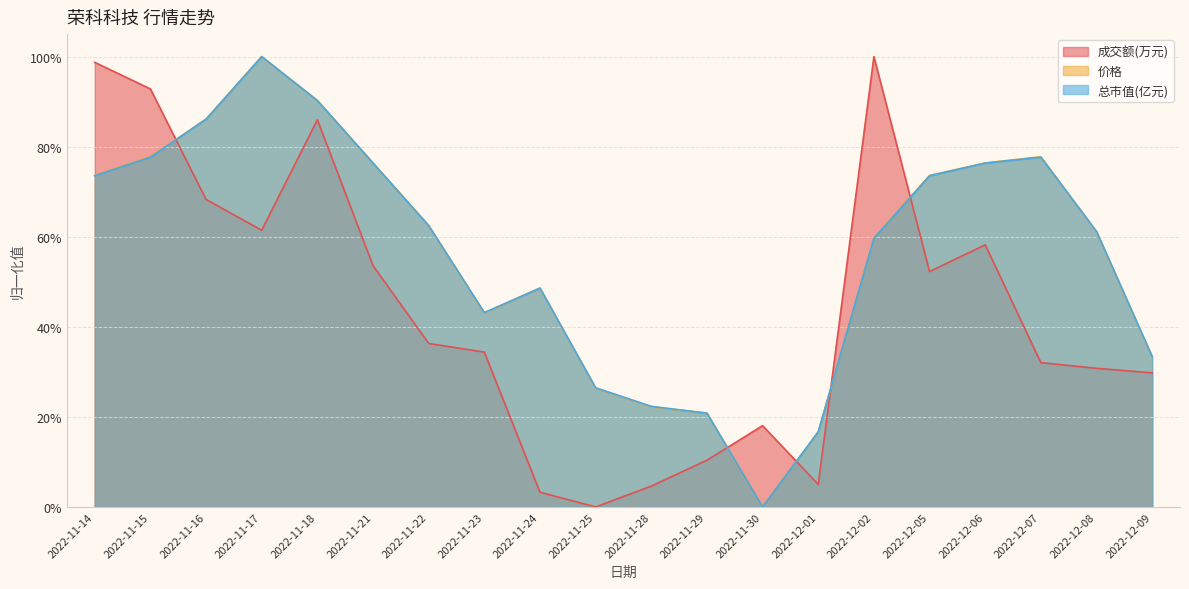

How many values in 价格 are above zero?

19